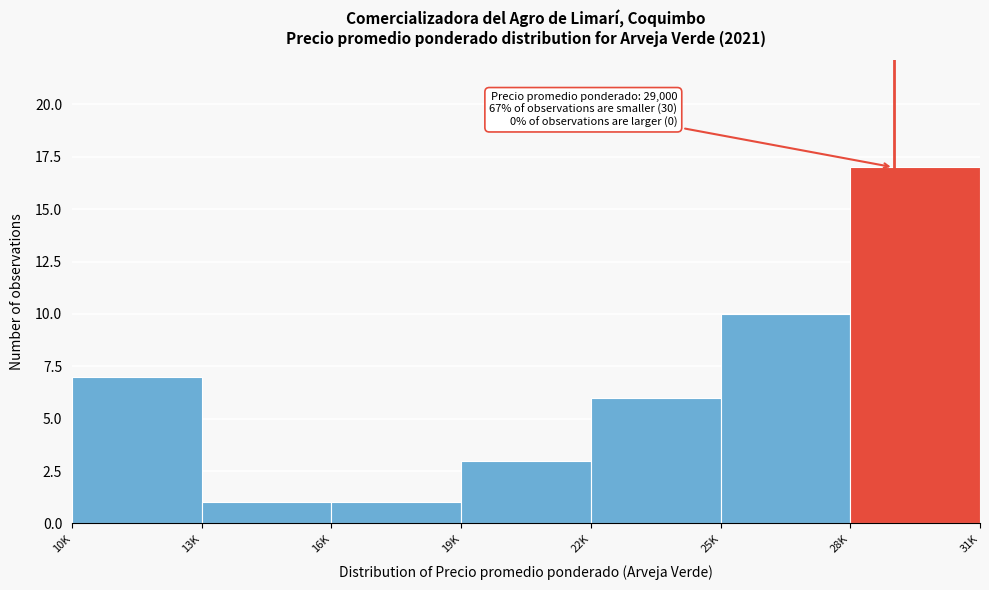

Reading left to right, what are all the values shown in this chart?

7	1	1	3	6	10	17